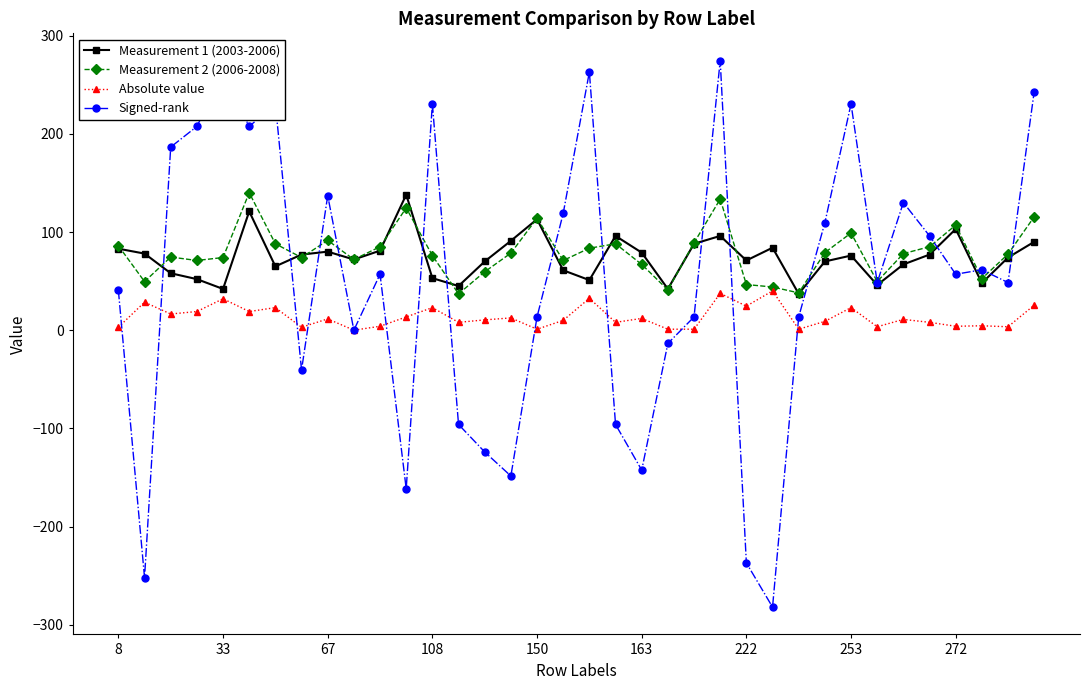

Does the chart display data point markers on the line(s)?

Yes